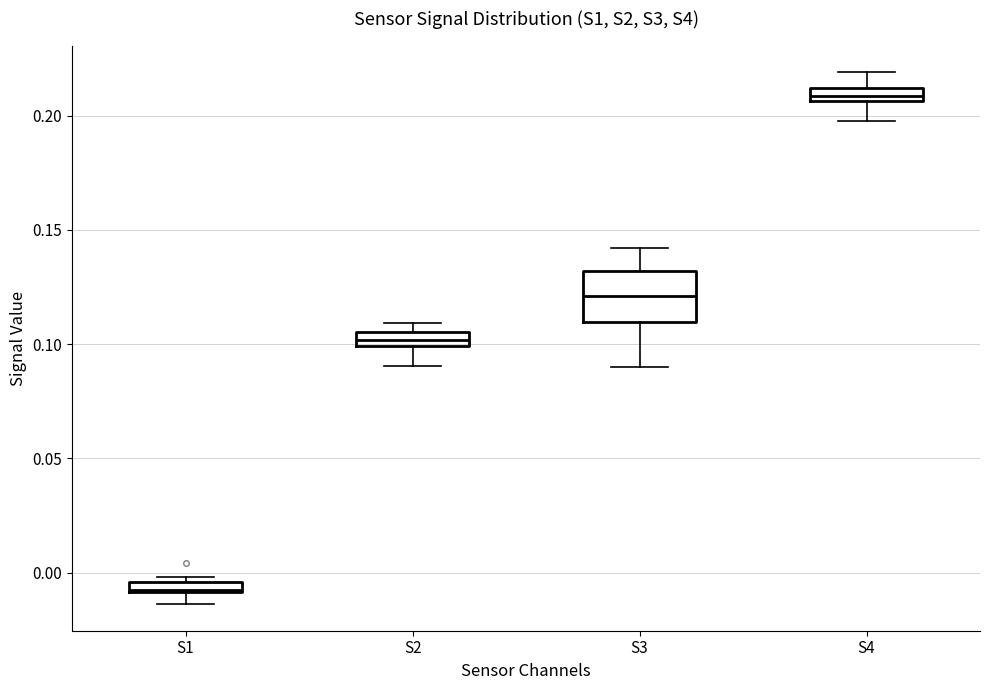

Where is the upper edge of the box for S2 on the y-axis? The values are not printed on the chart, so give them approximately, as read against the axis.

0.105